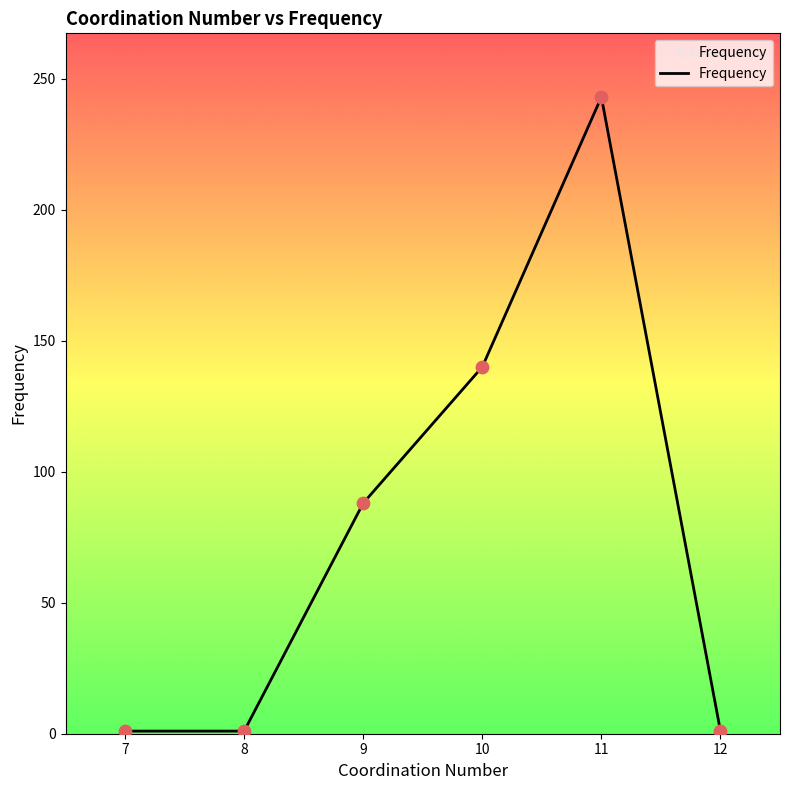

Which has a higher value, 11 or 7?

11